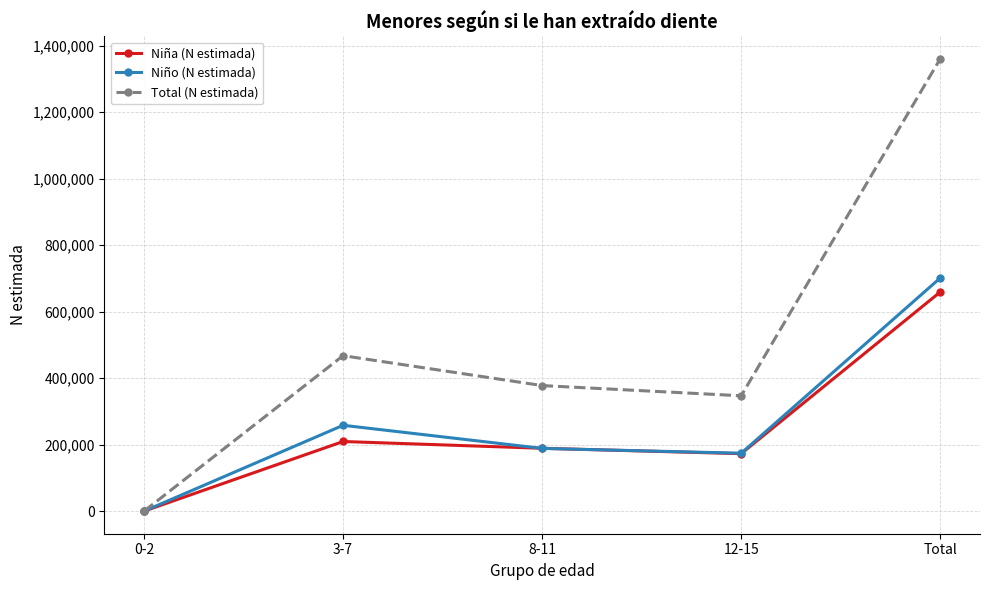

What is the approximate value of Niño (N estimada) at Total, to the nearest 100?

700900